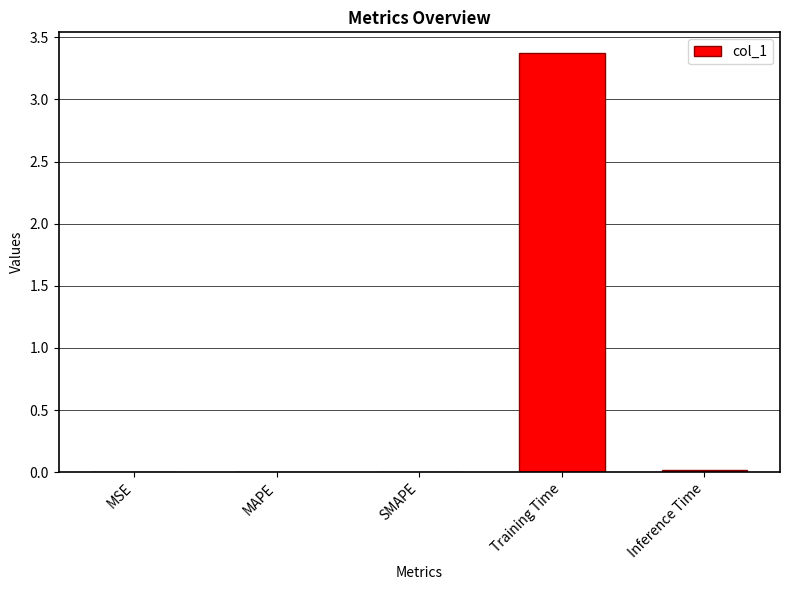

Are the bars grouped side by side (vs. stacked)?

No